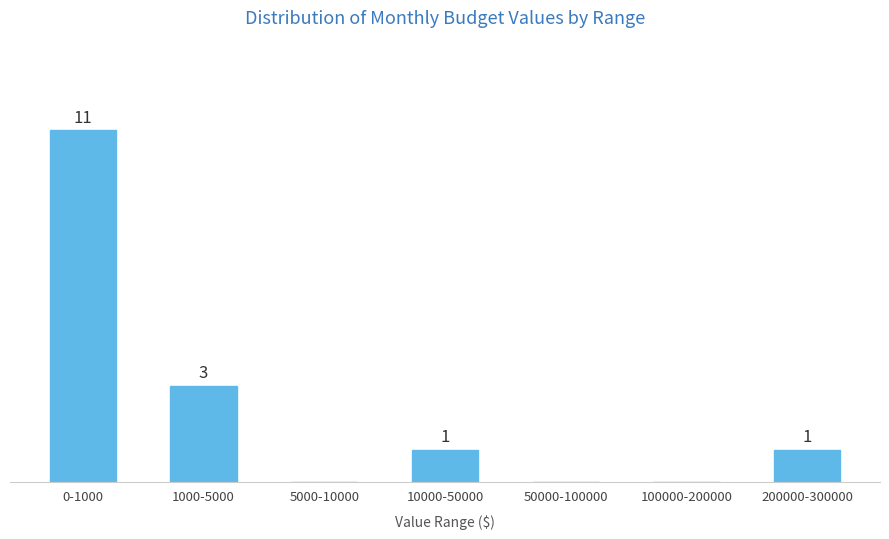

Where does the data first go above 1?

0-1000